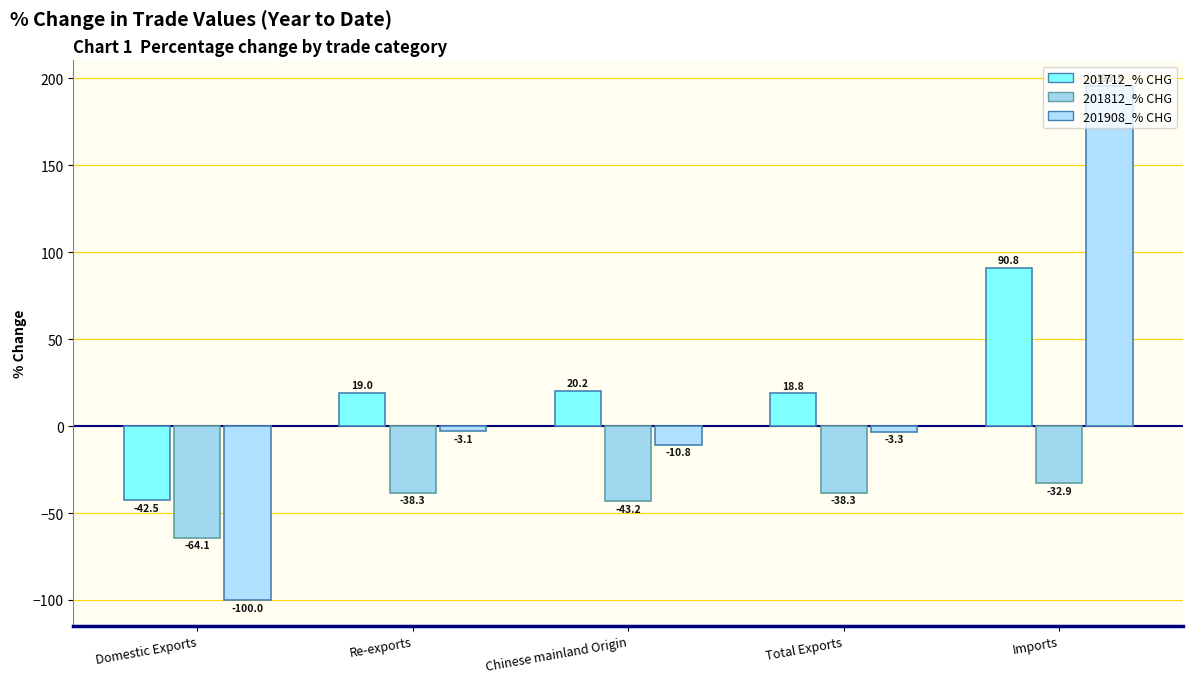

Reading left to right, what are all the values shown in this chart?

201712_% CHG: -42.5	19.0	20.2	18.8	90.8
201812_% CHG: -64.1	-38.3	-43.2	-38.3	-32.9
201908_% CHG: -100.0	-3.1	-10.8	-3.3	195.5